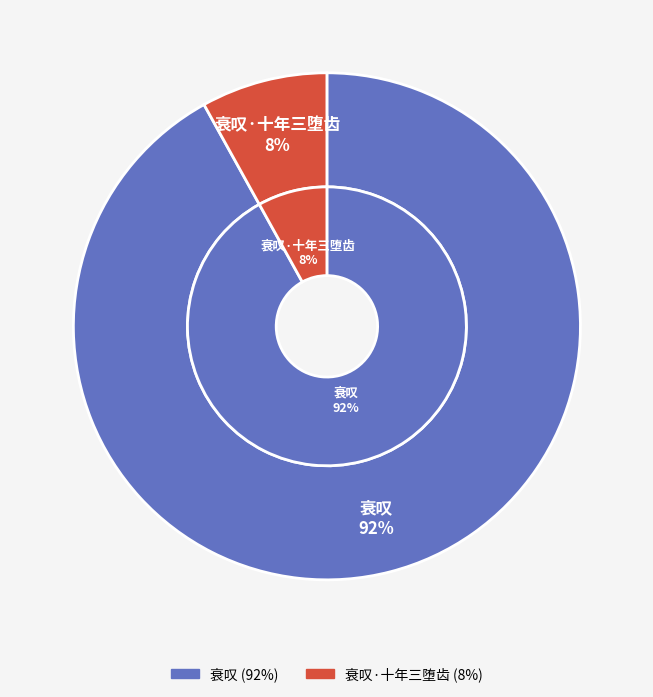

Count the number of slices in the pie.

2